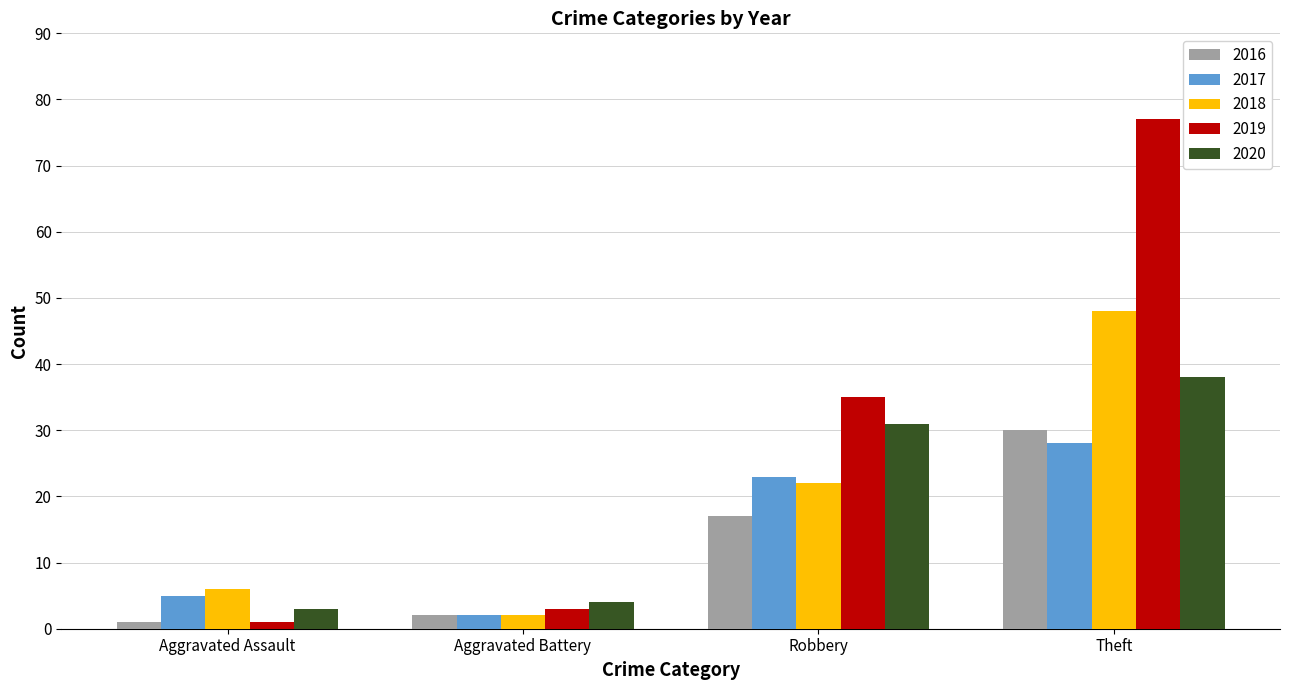

What is the sum of all 2020 values?

76